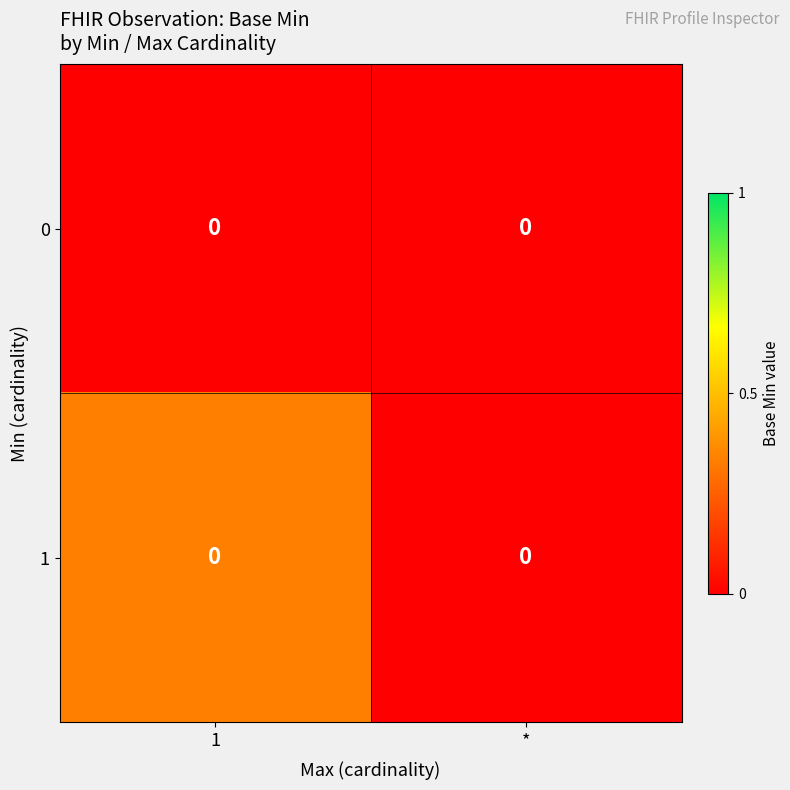

Count the row_1 values in the range 0 to 1.

2